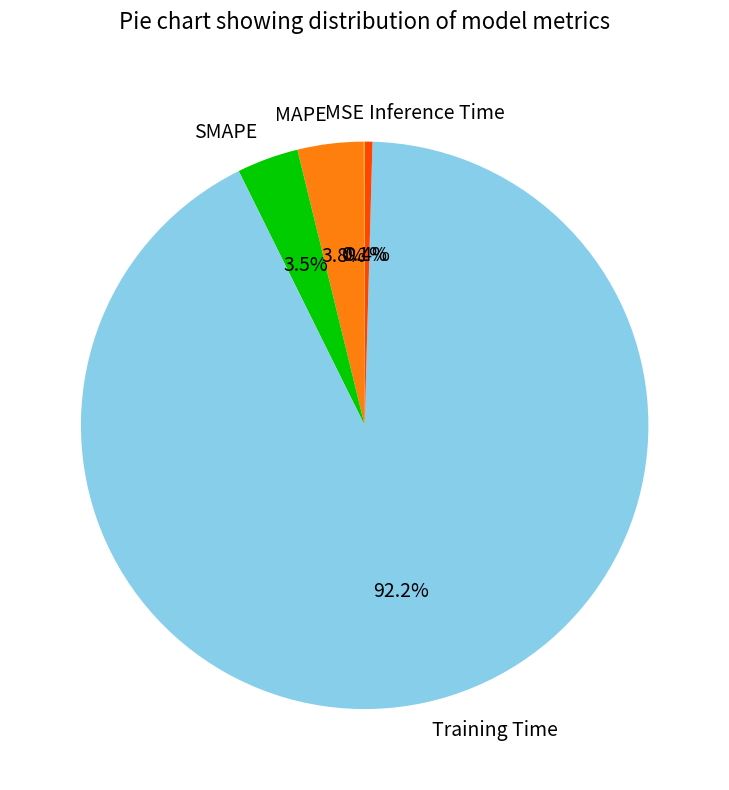

To the nearest percent, what is the difference between the Training Time and Inference Time slice percentages?

92%